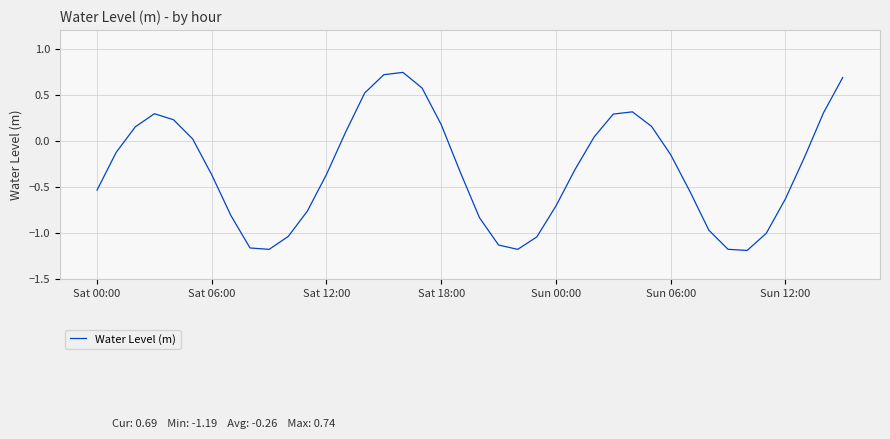

What is the difference between the maximum and minimum values?

1.9